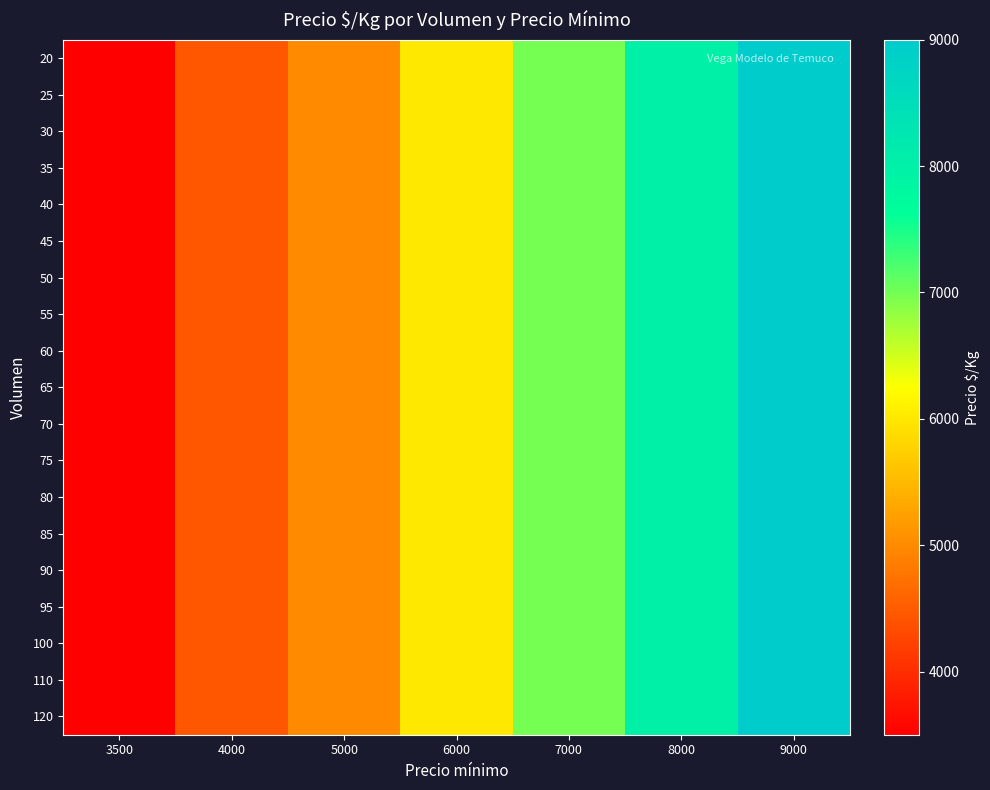

Which series has the largest range (max minus min)?

20